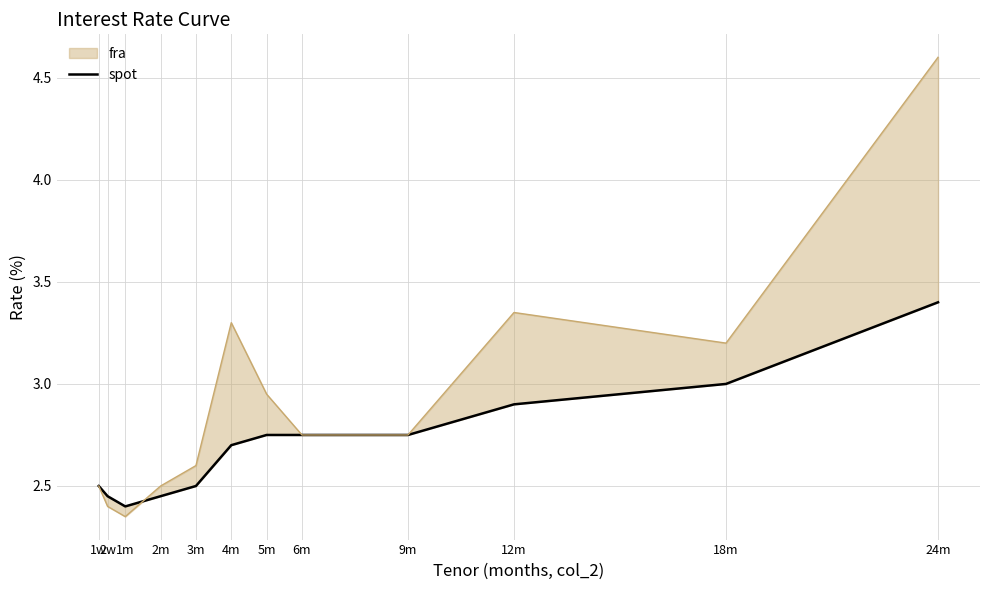

Where is the data nearest to the value 2?

1m